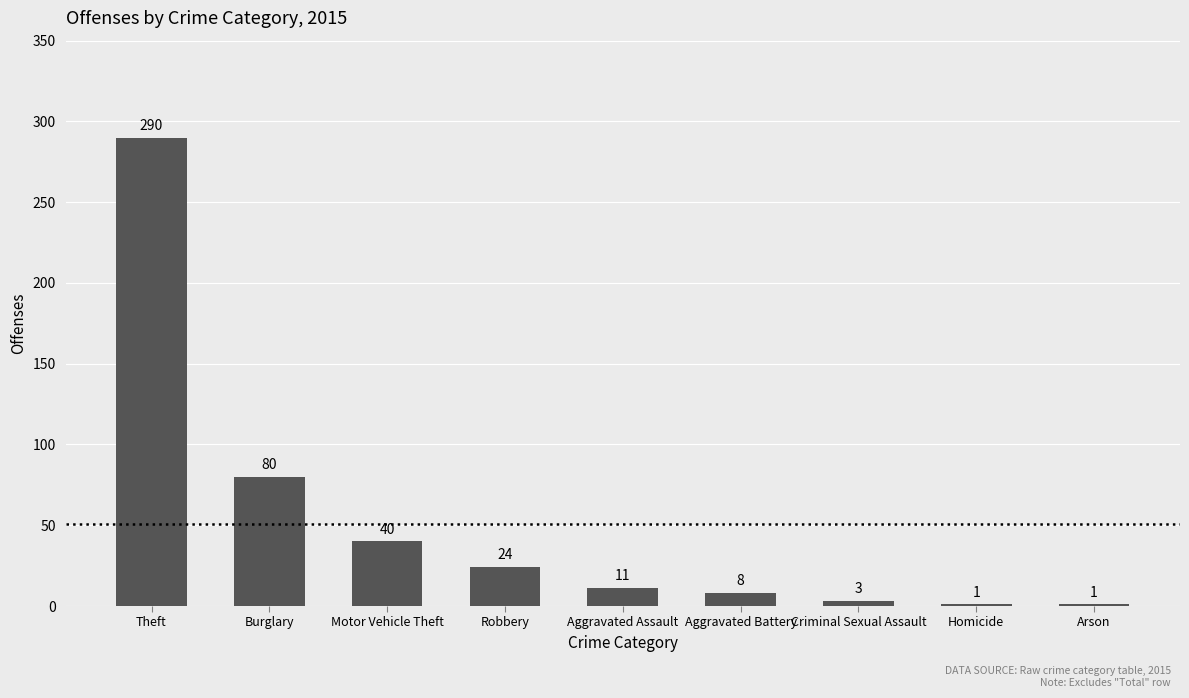

What is the sum of all values?

458